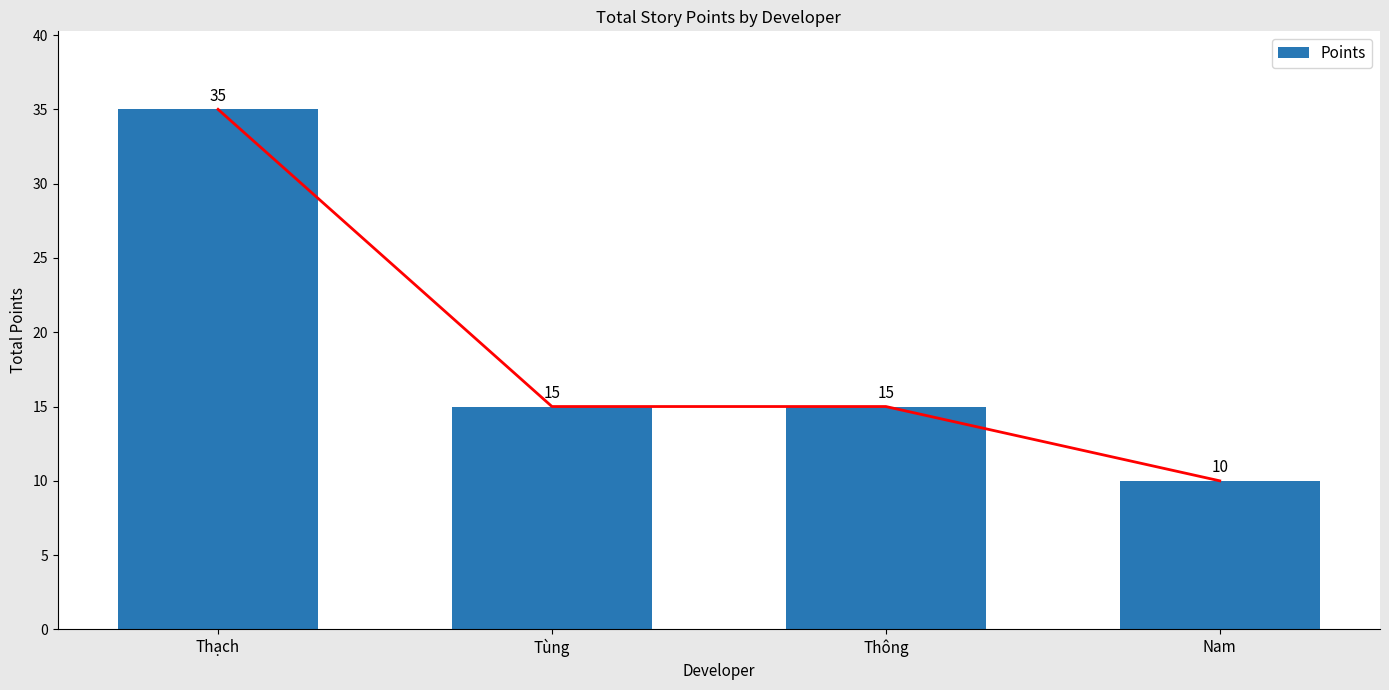

Count the number of data series in this chart.

1